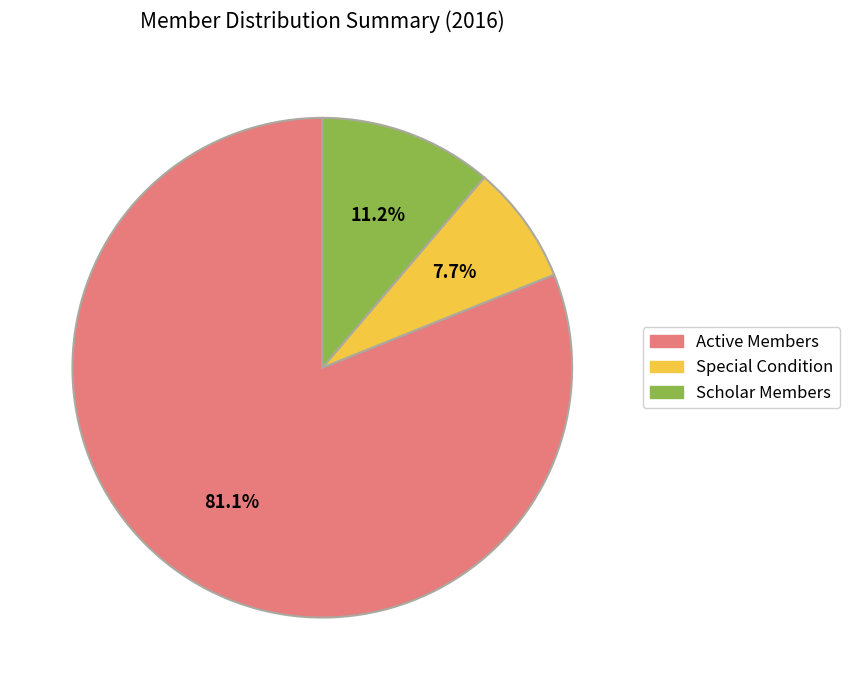

To the nearest percent, what is the average slice percentage?

33%